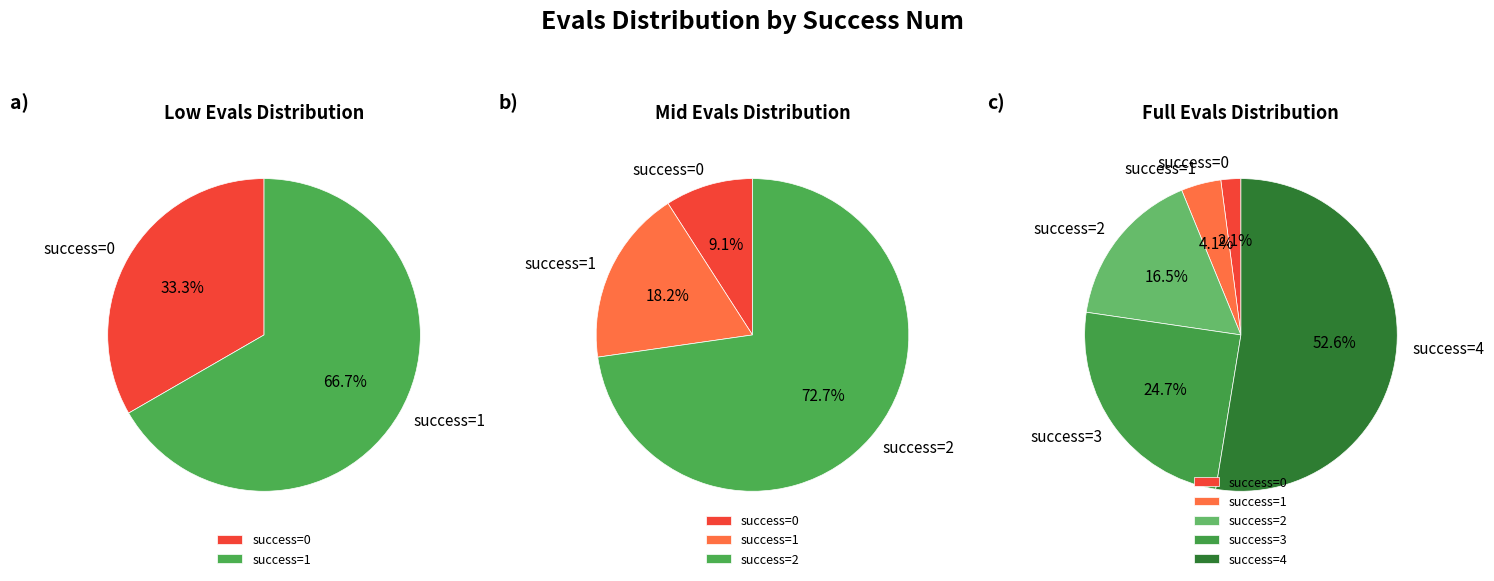

To the nearest percent, what is the difference between the 0 and 2 slice percentages?

14%